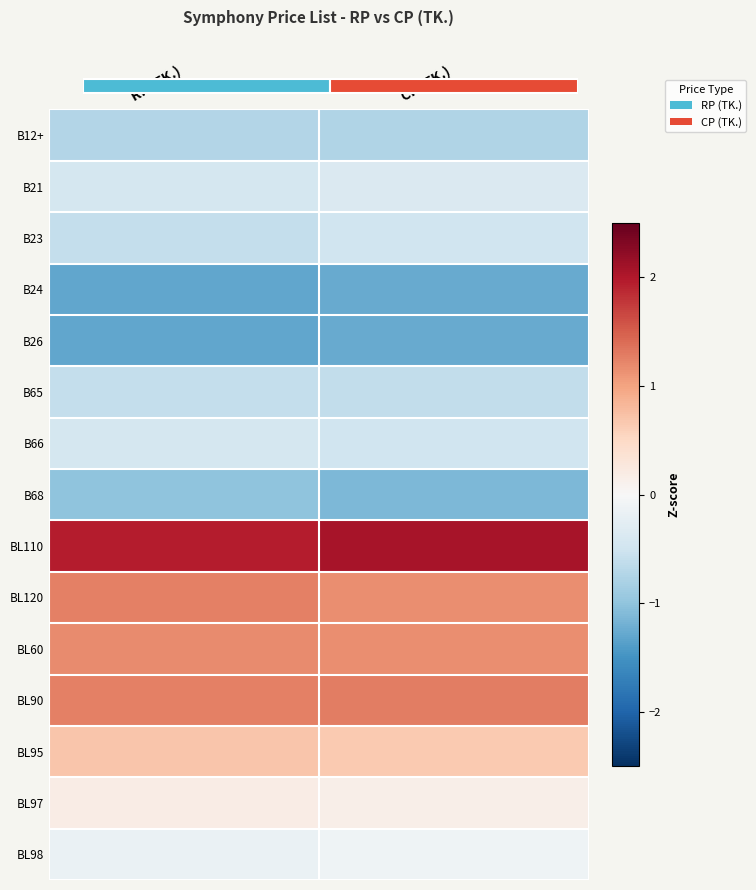

What is the highest value of the B66 series?

-0.4